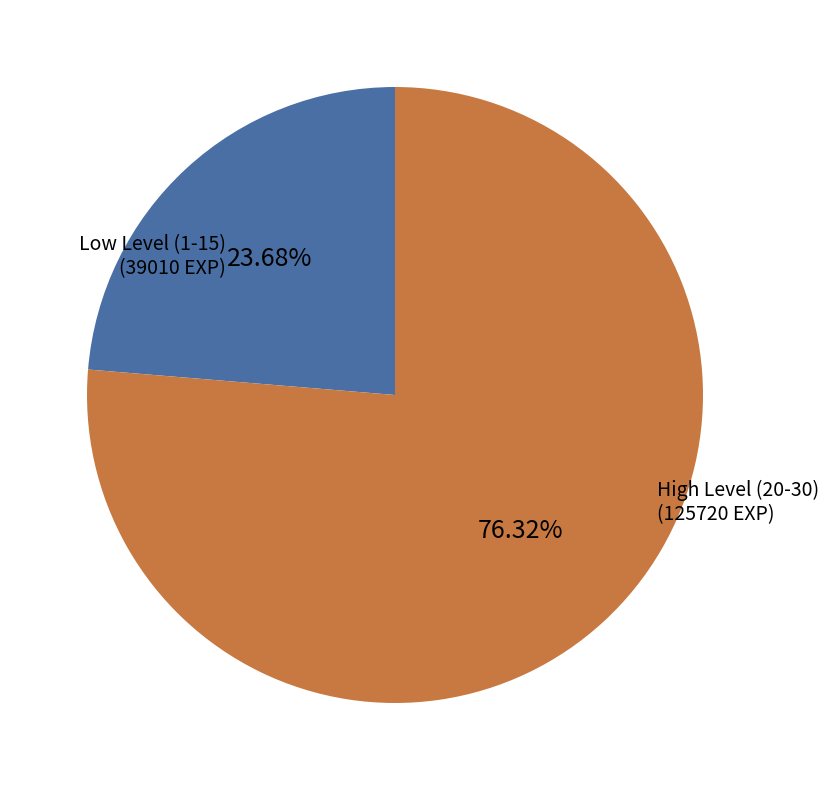

Rank the categories by value from lowest to highest.

Low Level (1-15), High Level (20-30)